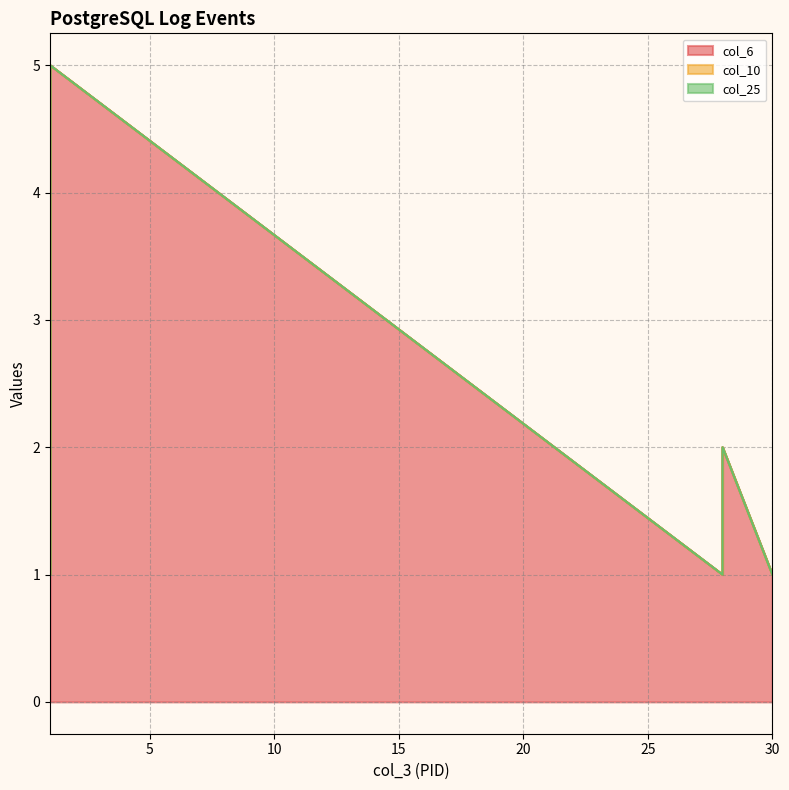

Between 1 and 1, which series saw the biggest shift?

col_6